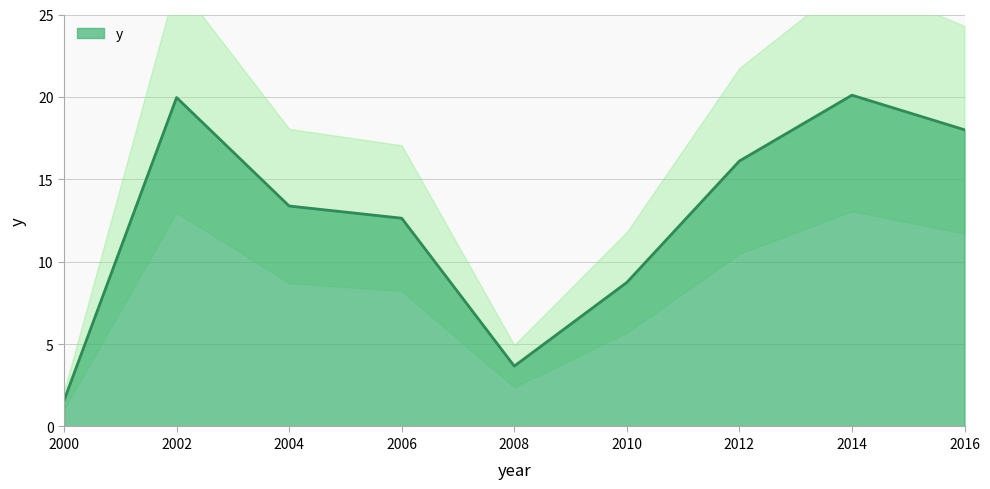

What is the change in value from 2006 to 2010?

-3.9